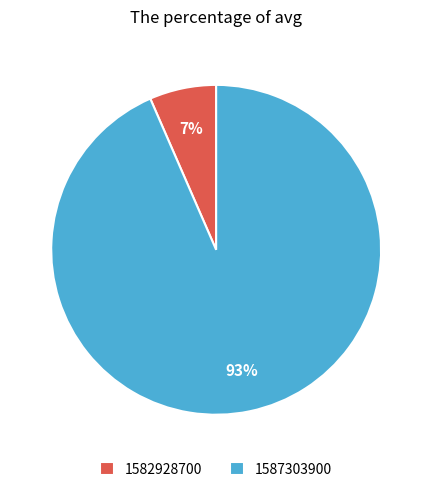

Does 1582928700 represent more than half of the total?

No